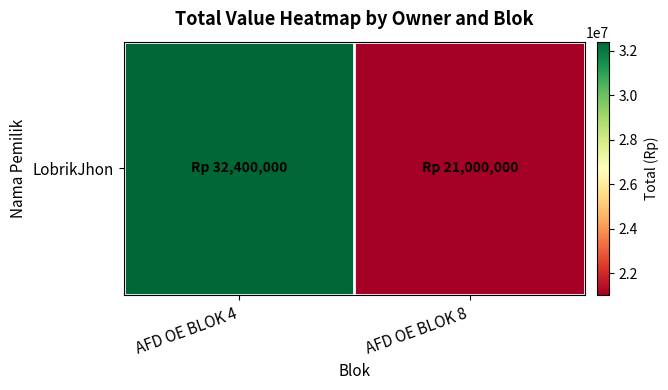

Approximately how many times larger is the value at AFD OE BLOK 4 compared to AFD OE BLOK 8?

1.5